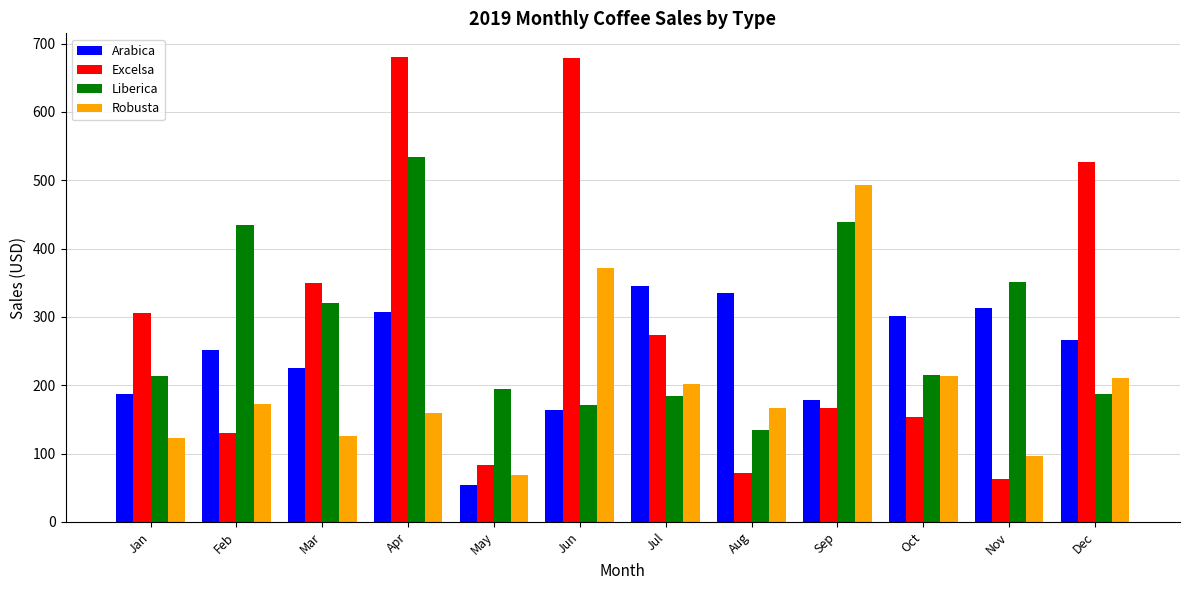

The Arabica series shows 192.4 at Aug. True or false?

False